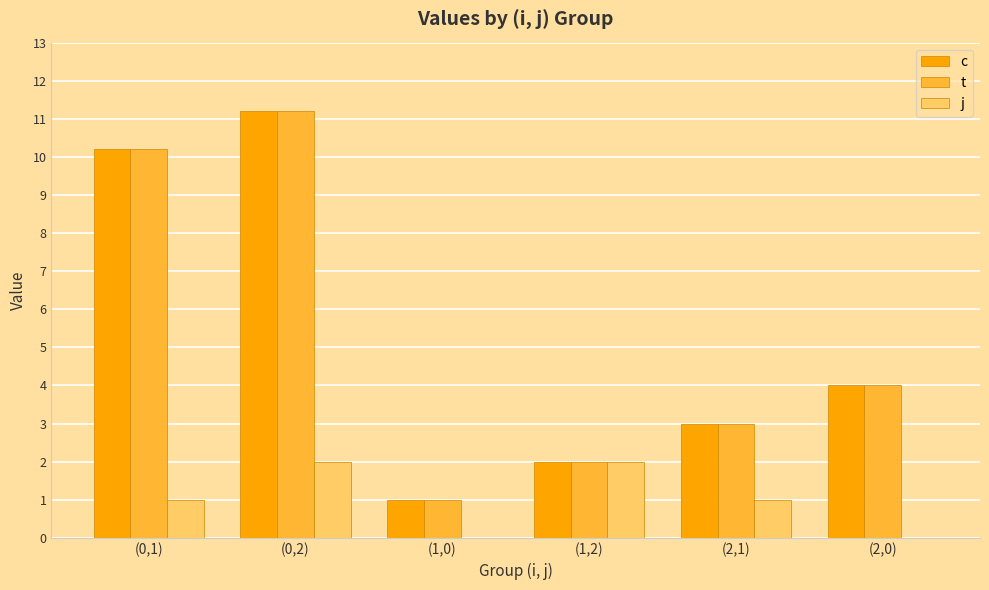

At which category is the sum across all series the highest?

(0,2)